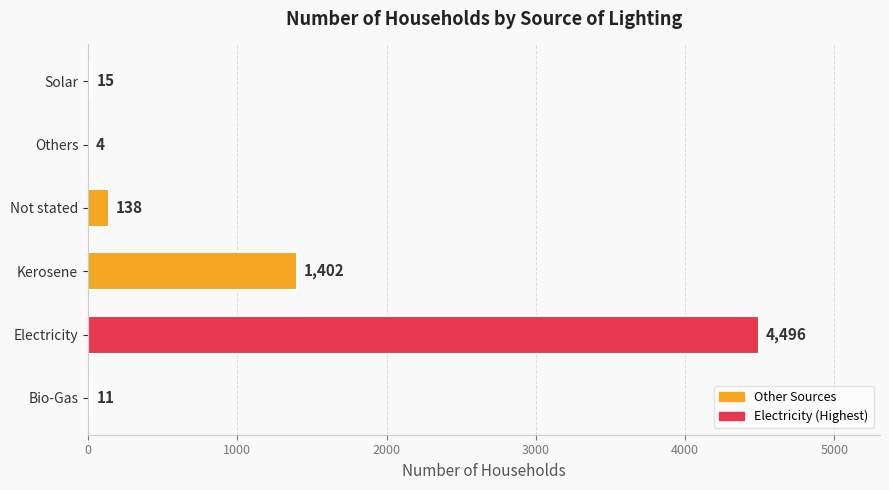

Between Others and Solar, which is larger?

Solar